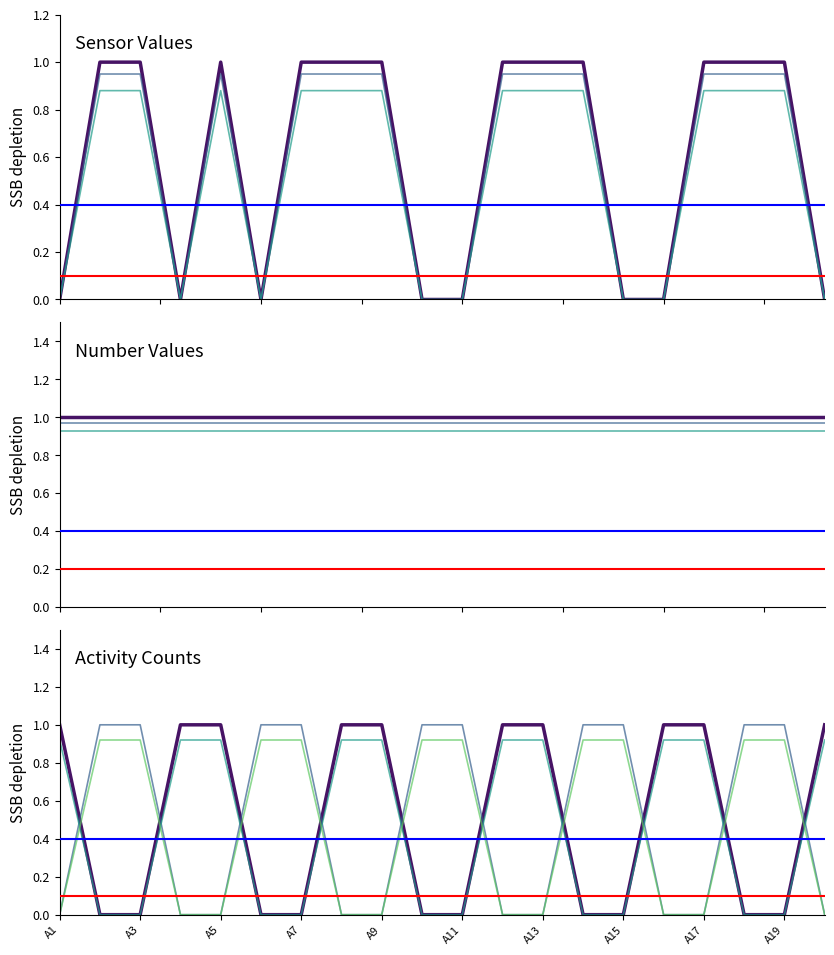

What is the total value across all series at A7?

1.9